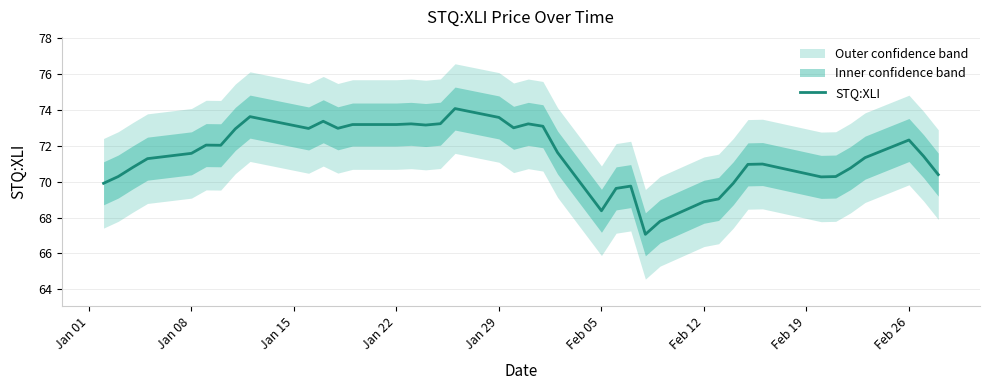

What is the sum of all values?

2857.6